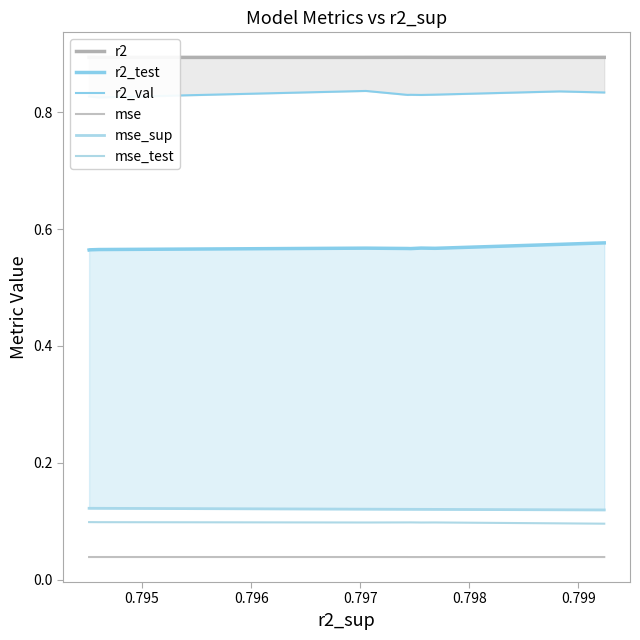

True or false: r2_test has more than 1 interior local peaks.

True